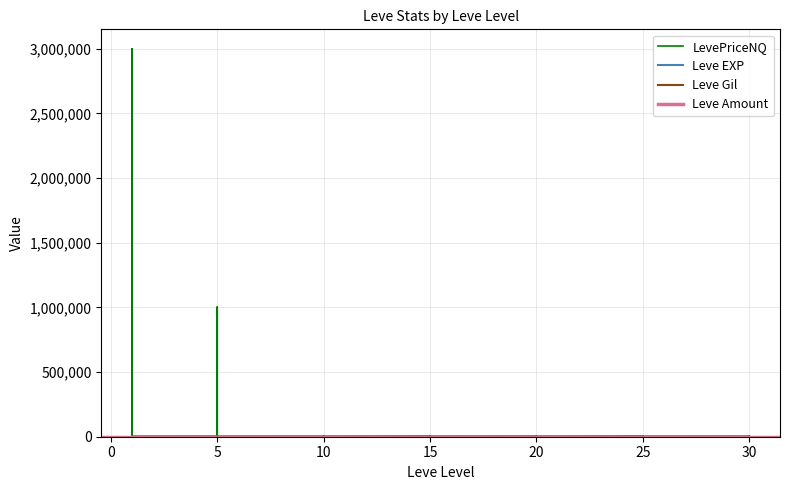

At which category is the sum across all series the highest?

1